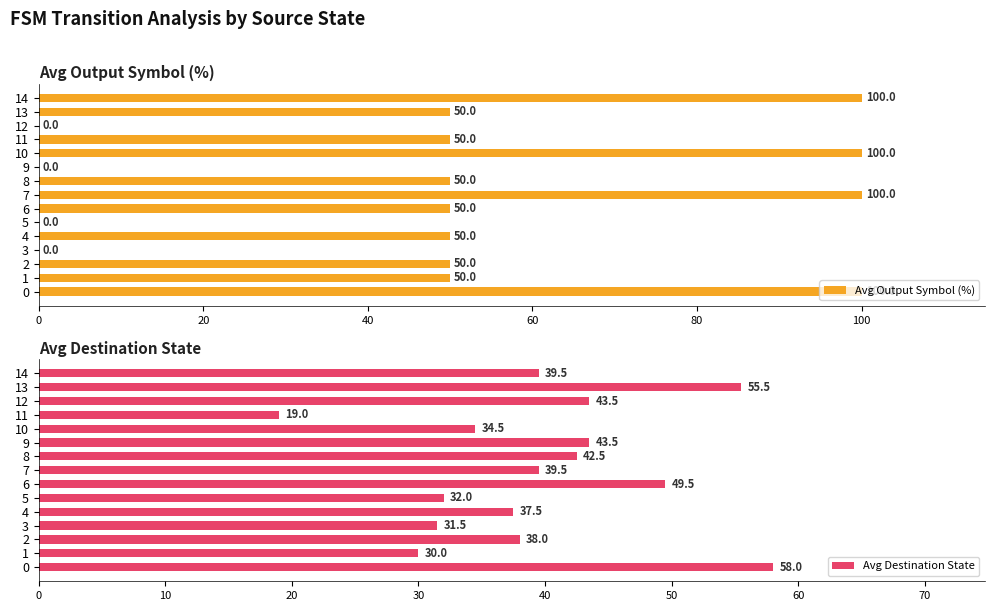

What are all the series names shown in the legend?

Avg Output Symbol (%), Avg Destination State